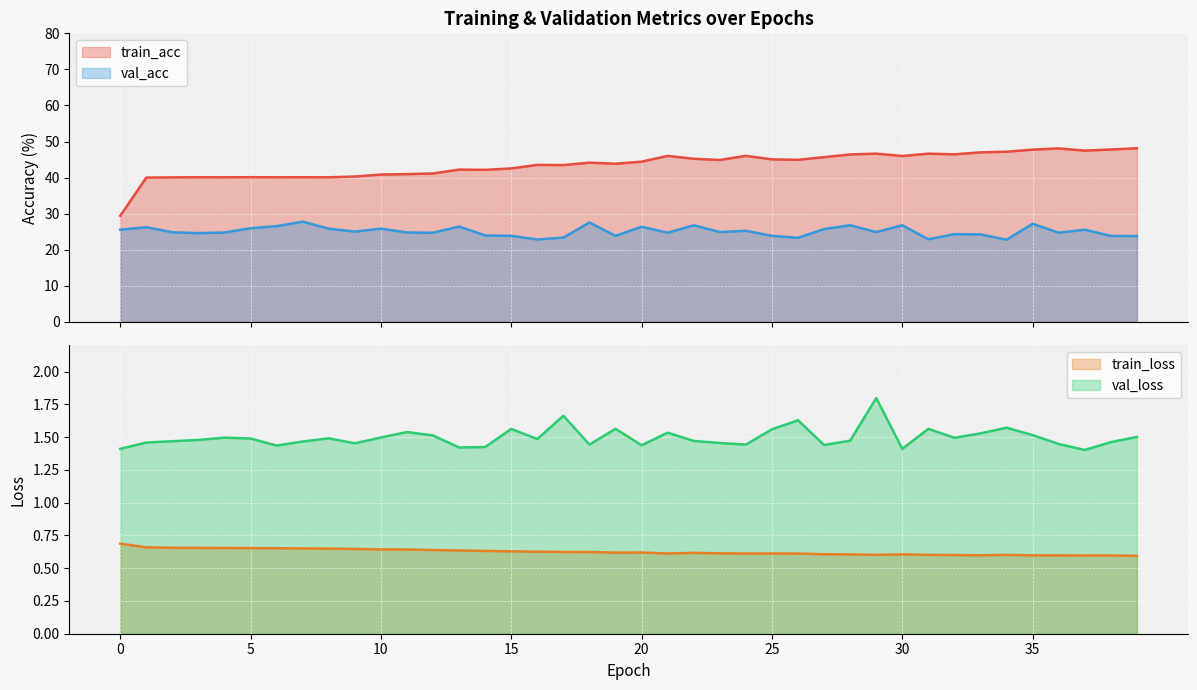

True or false: train_loss has more than 1 interior local peaks.

True